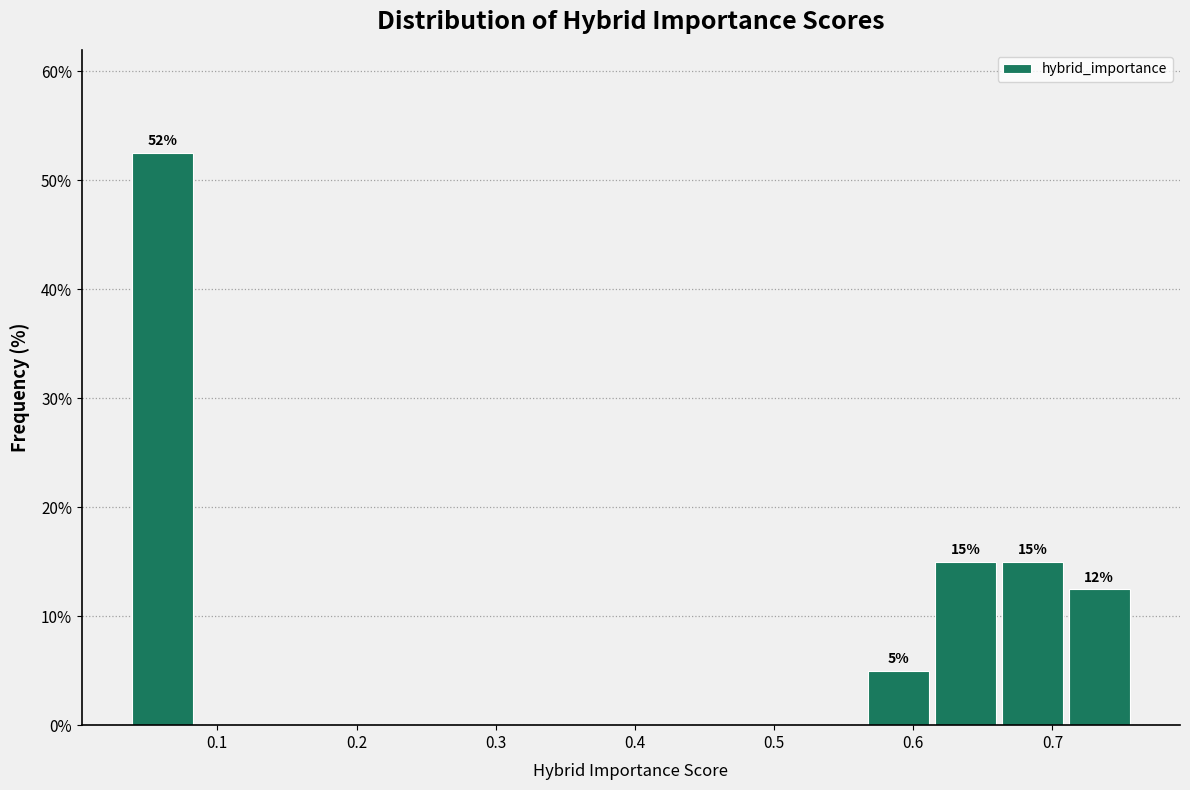

Over which range of the x-axis is the bar tallest?

0.04 to 0.08